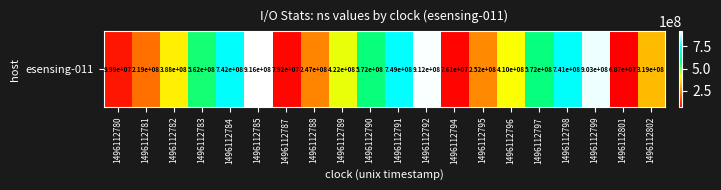

What is the sum of all values?

9249296990